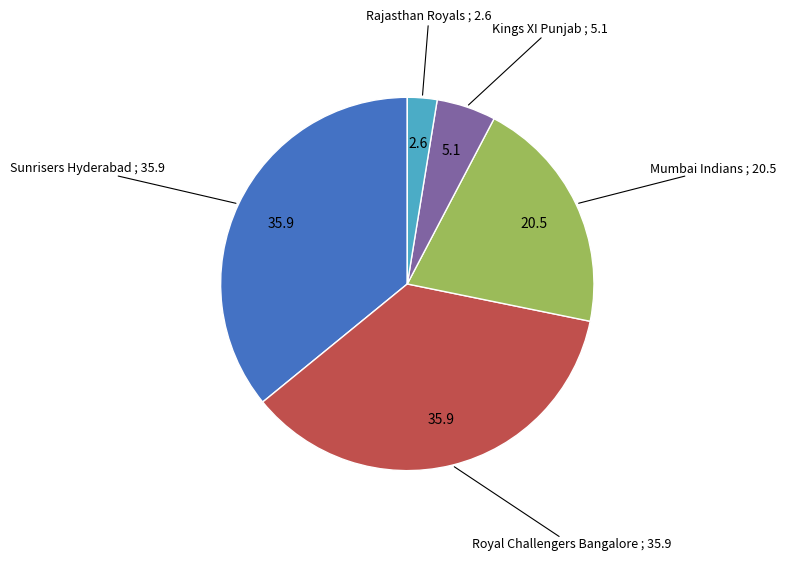

Does any single category account for the majority?

No